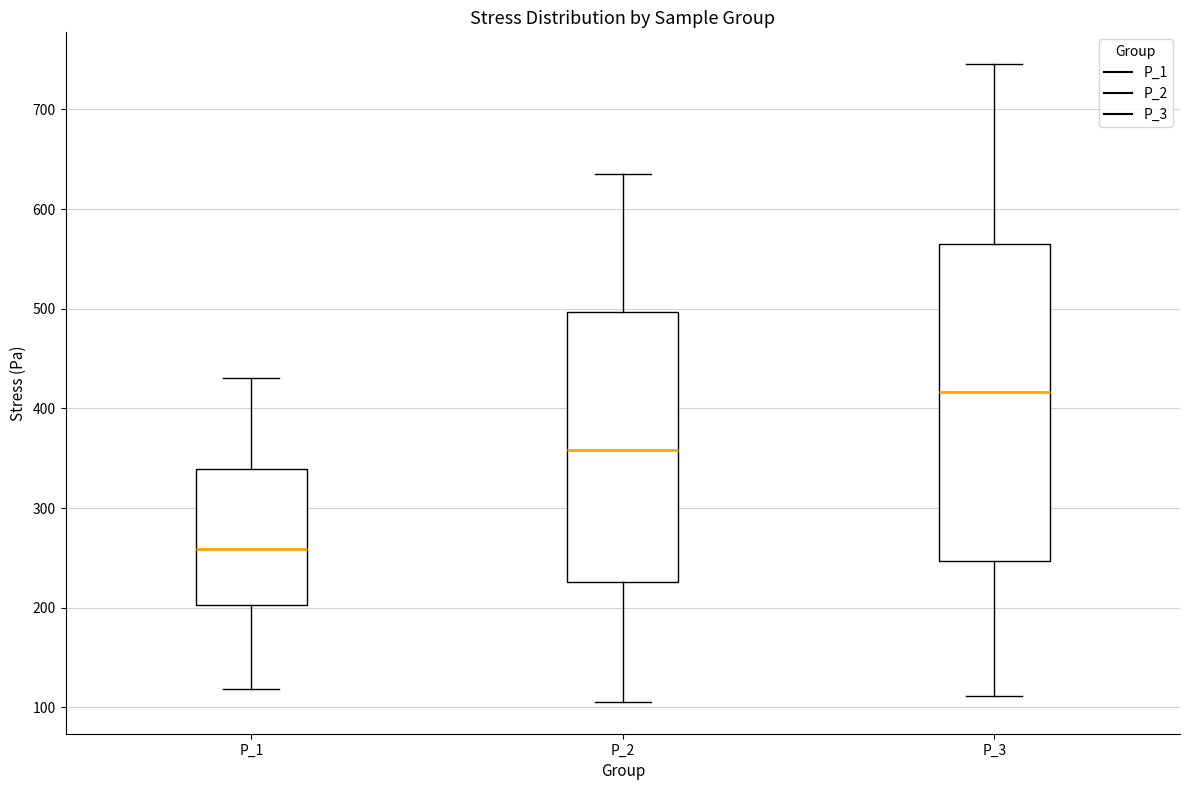

Which box's median line is the highest?

P_3